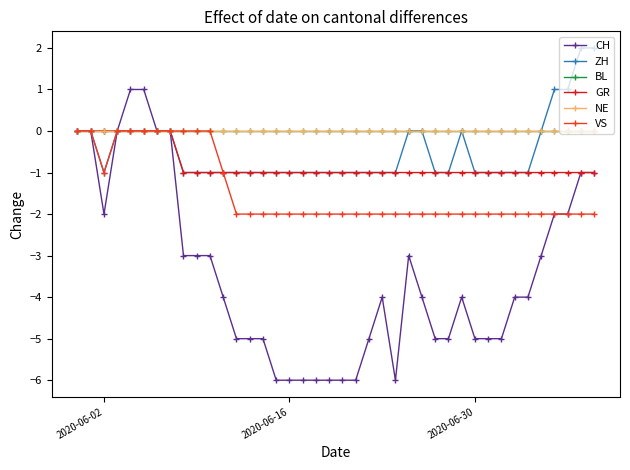

What is the minimum value for GR?

-1